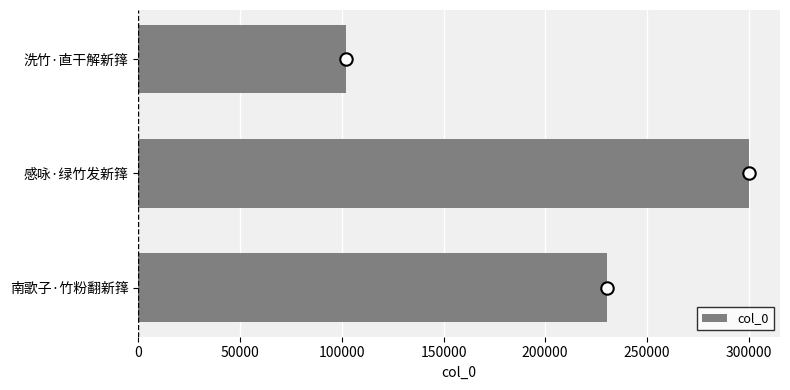

What is the sum of the col_0 values at 洗竹·直干解新箨 and 感咏·绿竹发新箨?

402367